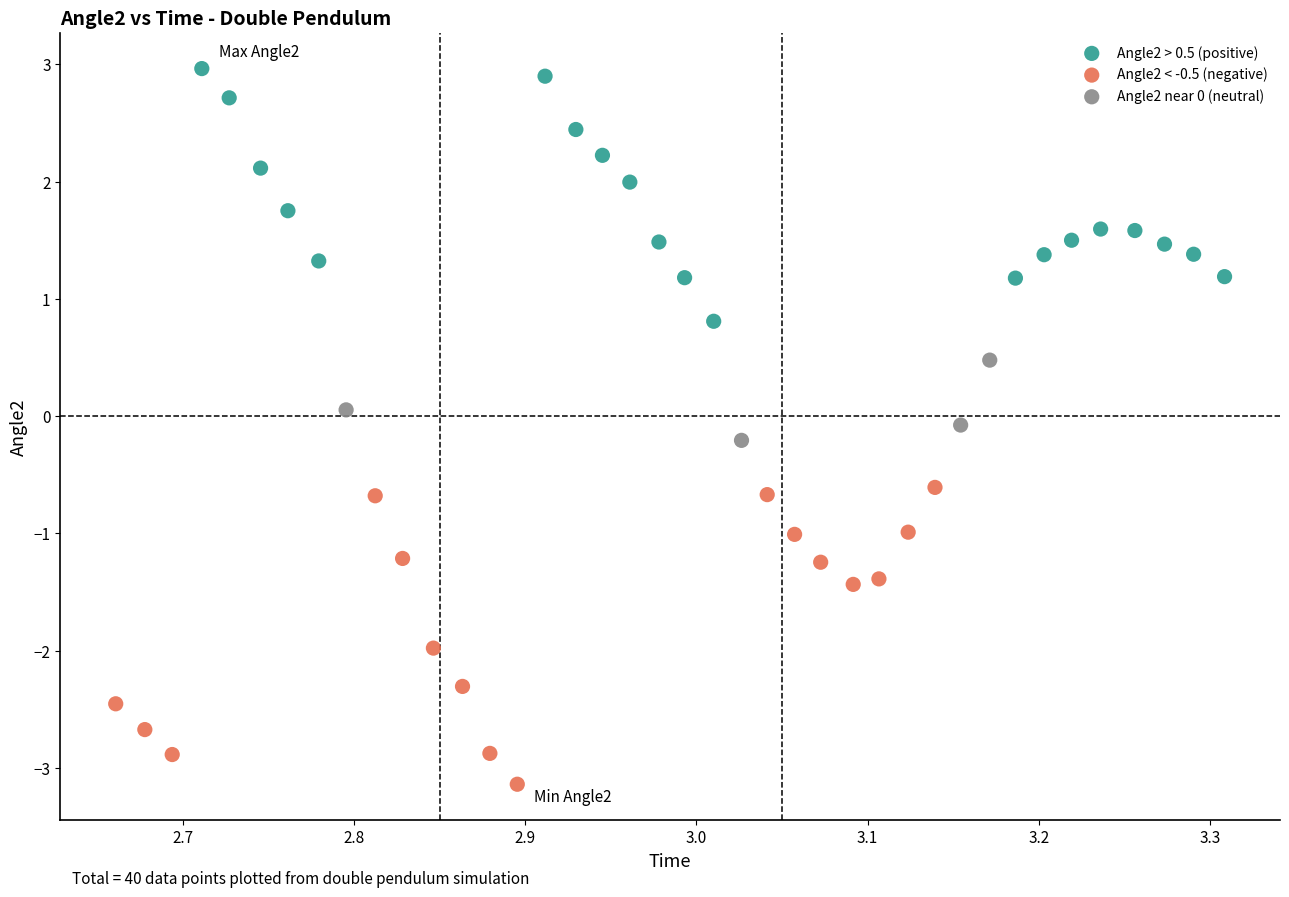

Which series reaches the maximum Y coordinate?

Angle2 > 0.5 (positive)